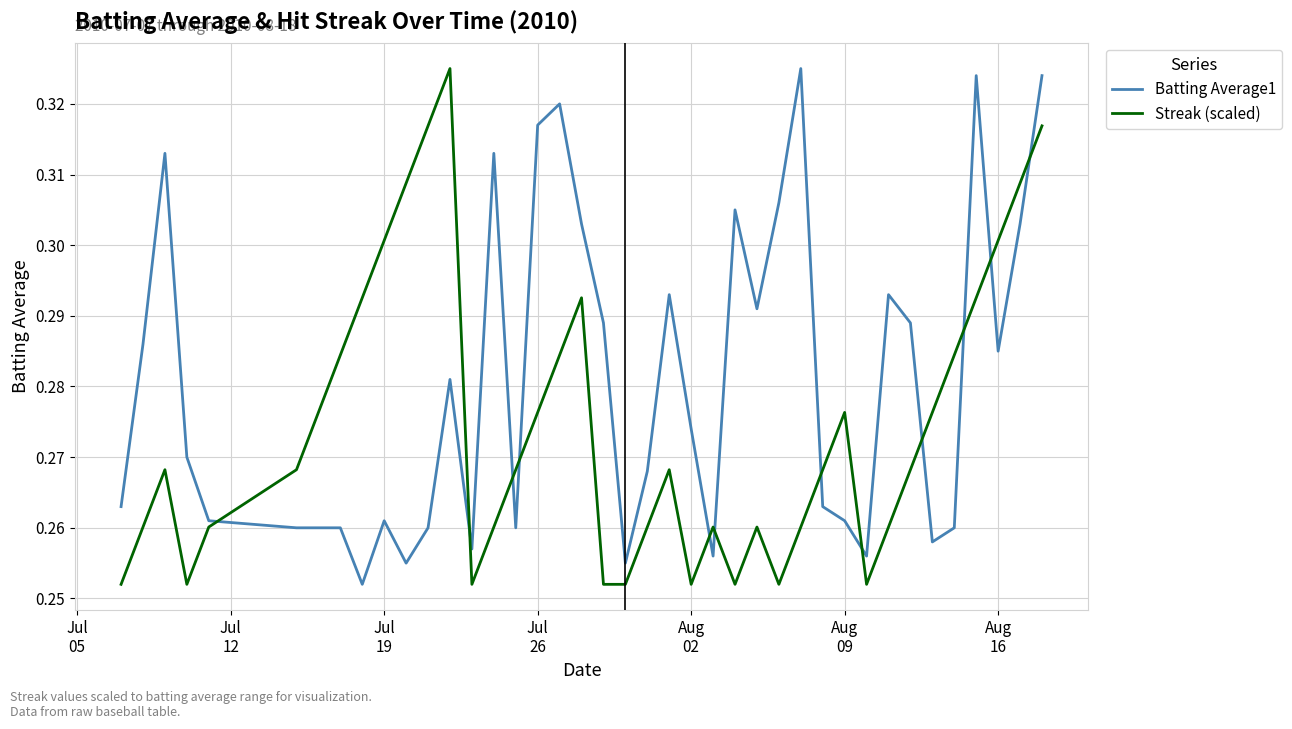

What are all the series names shown in the legend?

Batting Average1, Streak (scaled)